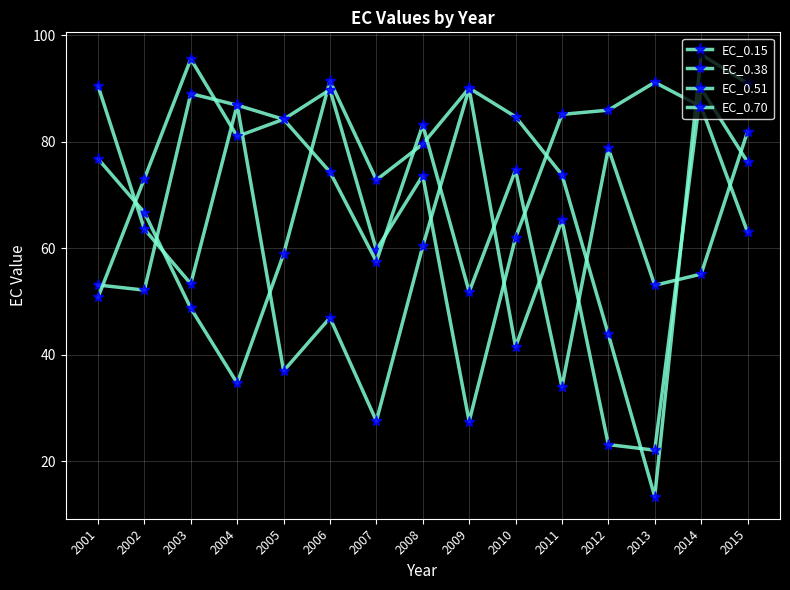

How many values in the EC_0.70 series are below 74?

7